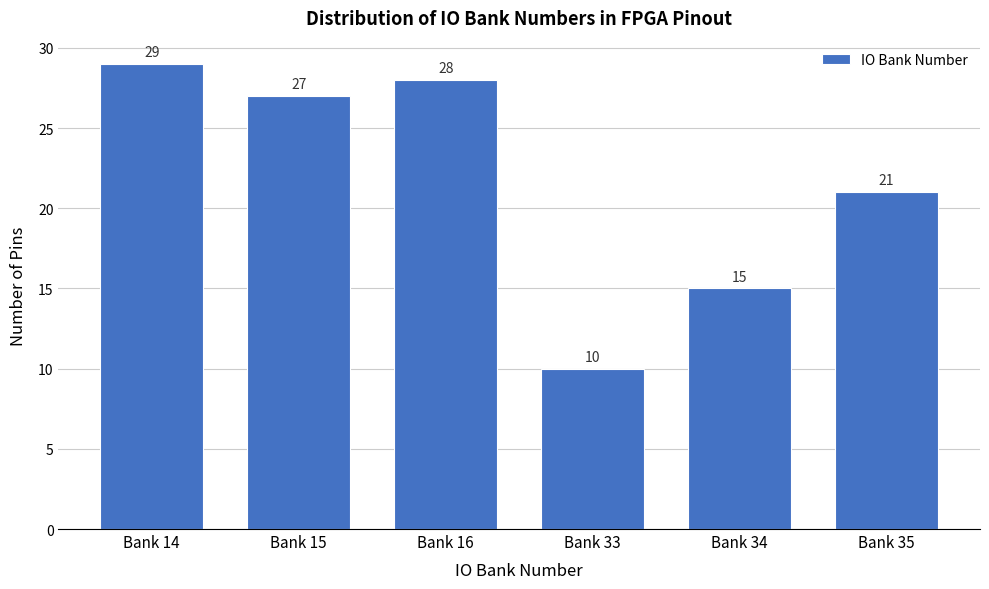

Reading left to right, extract all data points from this chart.

Bank 14=29	Bank 15=27	Bank 16=28	Bank 33=10	Bank 34=15	Bank 35=21